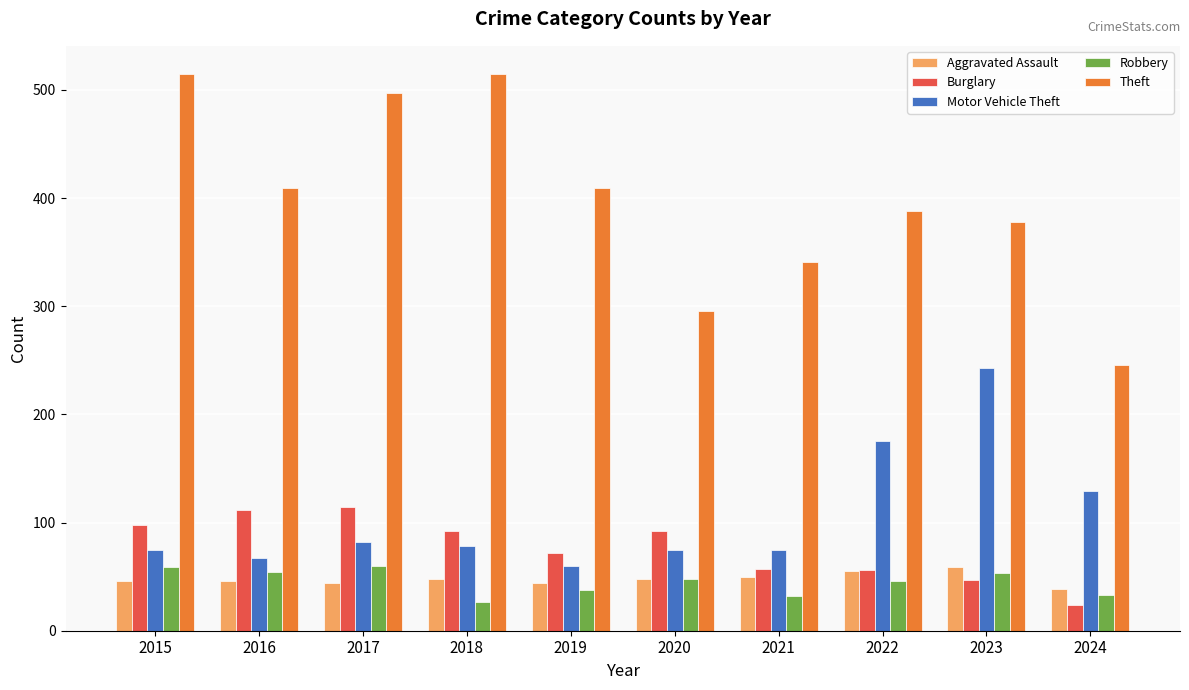

At which label does Motor Vehicle Theft reach its peak?

2023